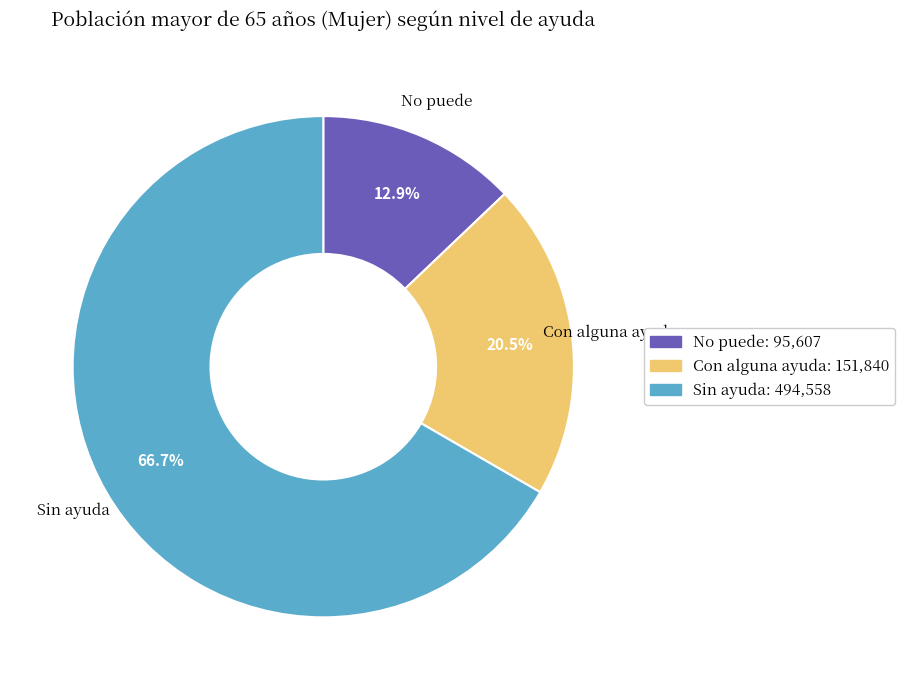

Is Sin ayuda the majority of the pie?

Yes